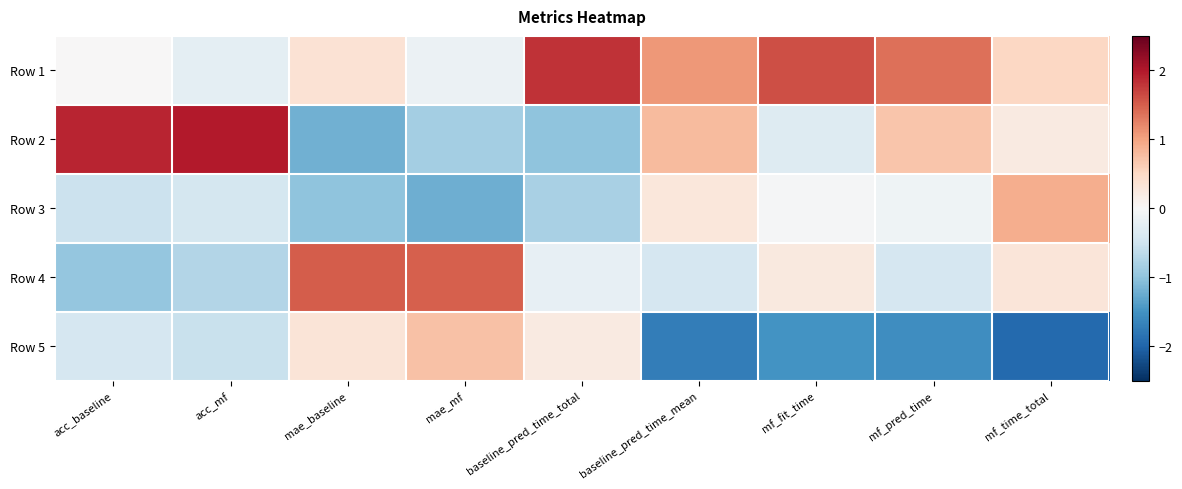

Reading left to right, list all the values displayed in this chart.

Row 1: acc_baseline=0.0	acc_mf=-0.2	mae_baseline=0.4	mae_mf=-0.2	baseline_pred_time_total=1.8	baseline_pred_time_mean=1.1	mf_fit_time=1.6	mf_pred_time=1.4	mf_time_total=0.5
Row 2: acc_baseline=1.9	acc_mf=2.0	mae_baseline=-1.2	mae_mf=-0.9	baseline_pred_time_total=-1.0	baseline_pred_time_mean=0.8	mf_fit_time=-0.3	mf_pred_time=0.7	mf_time_total=0.2
Row 3: acc_baseline=-0.5	acc_mf=-0.4	mae_baseline=-1.0	mae_mf=-1.2	baseline_pred_time_total=-0.8	baseline_pred_time_mean=0.3	mf_fit_time=-0.0	mf_pred_time=-0.1	mf_time_total=0.9
Row 4: acc_baseline=-1.0	acc_mf=-0.7	mae_baseline=1.5	mae_mf=1.5	baseline_pred_time_total=-0.2	baseline_pred_time_mean=-0.4	mf_fit_time=0.2	mf_pred_time=-0.4	mf_time_total=0.3
Row 5: acc_baseline=-0.4	acc_mf=-0.6	mae_baseline=0.3	mae_mf=0.7	baseline_pred_time_total=0.2	baseline_pred_time_mean=-1.7	mf_fit_time=-1.5	mf_pred_time=-1.6	mf_time_total=-1.9